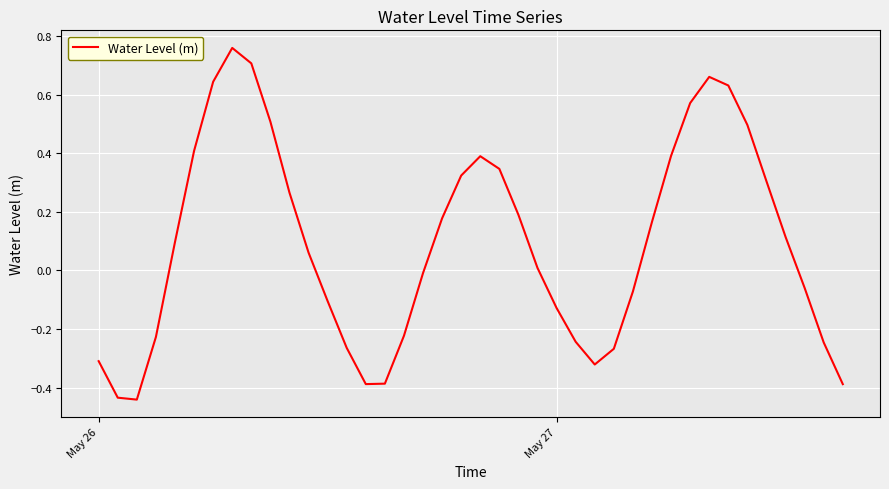

How many values are below 0?

18